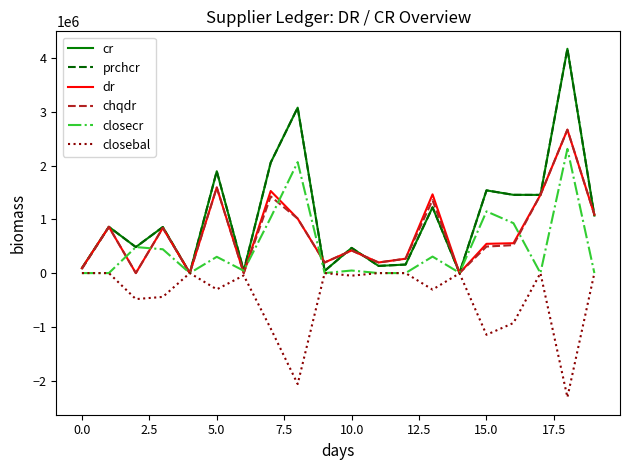

Is this an area chart (filled region under the line)?

No